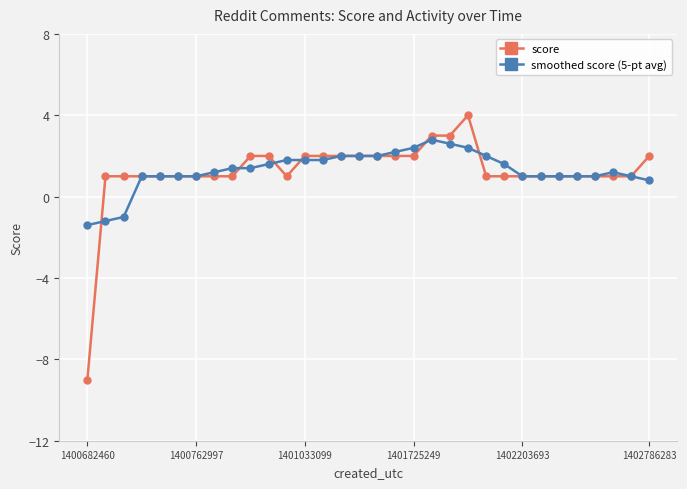

At how many categories does at least one series exceed 0?

31